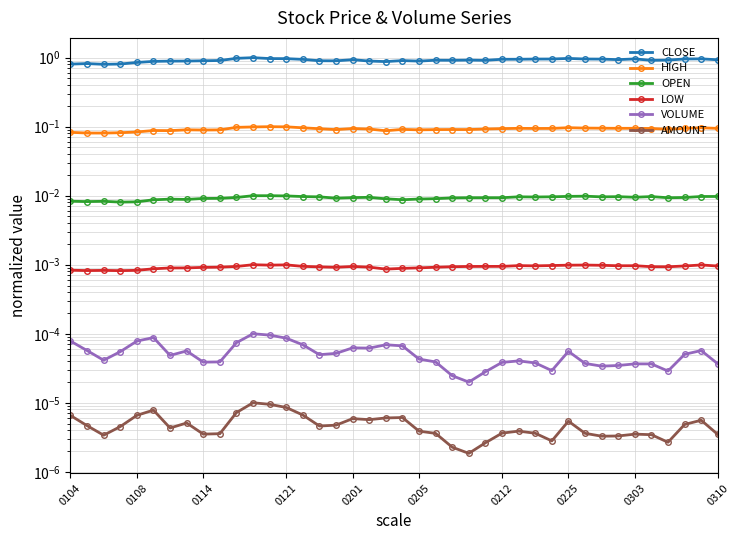

The CLOSE series shows 0.4 at 19. True or false?

False